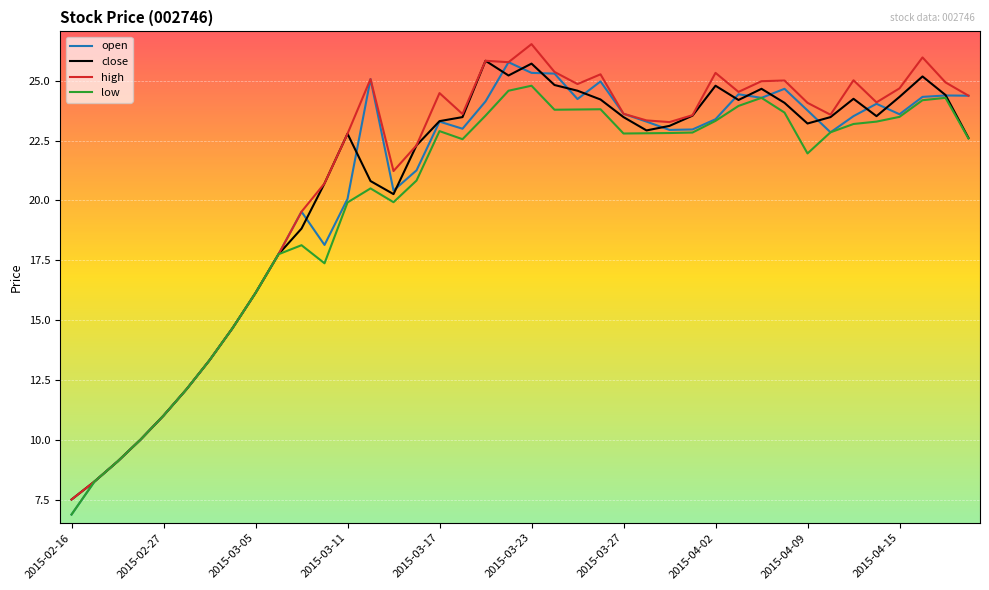

What is the minimum value shown in the chart?

6.9